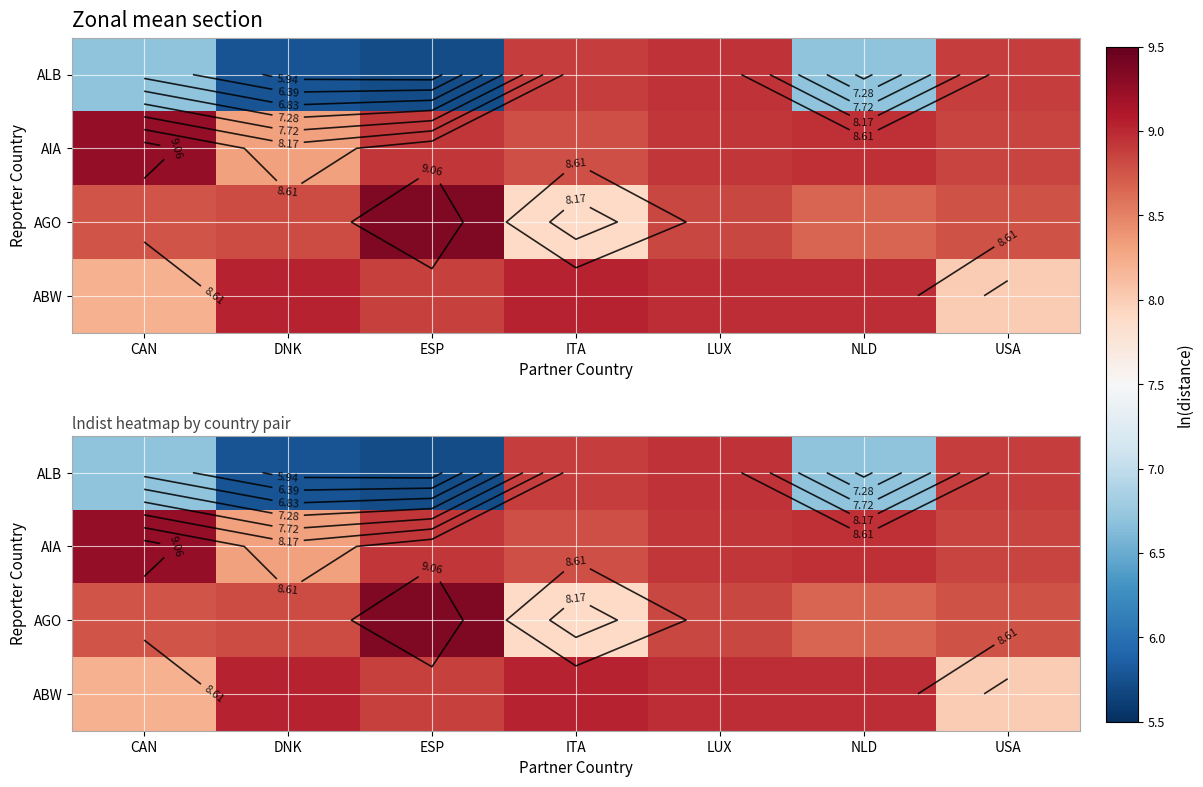

Is the value of AIA at CAN greater than the value of ALB at NLD?

Yes